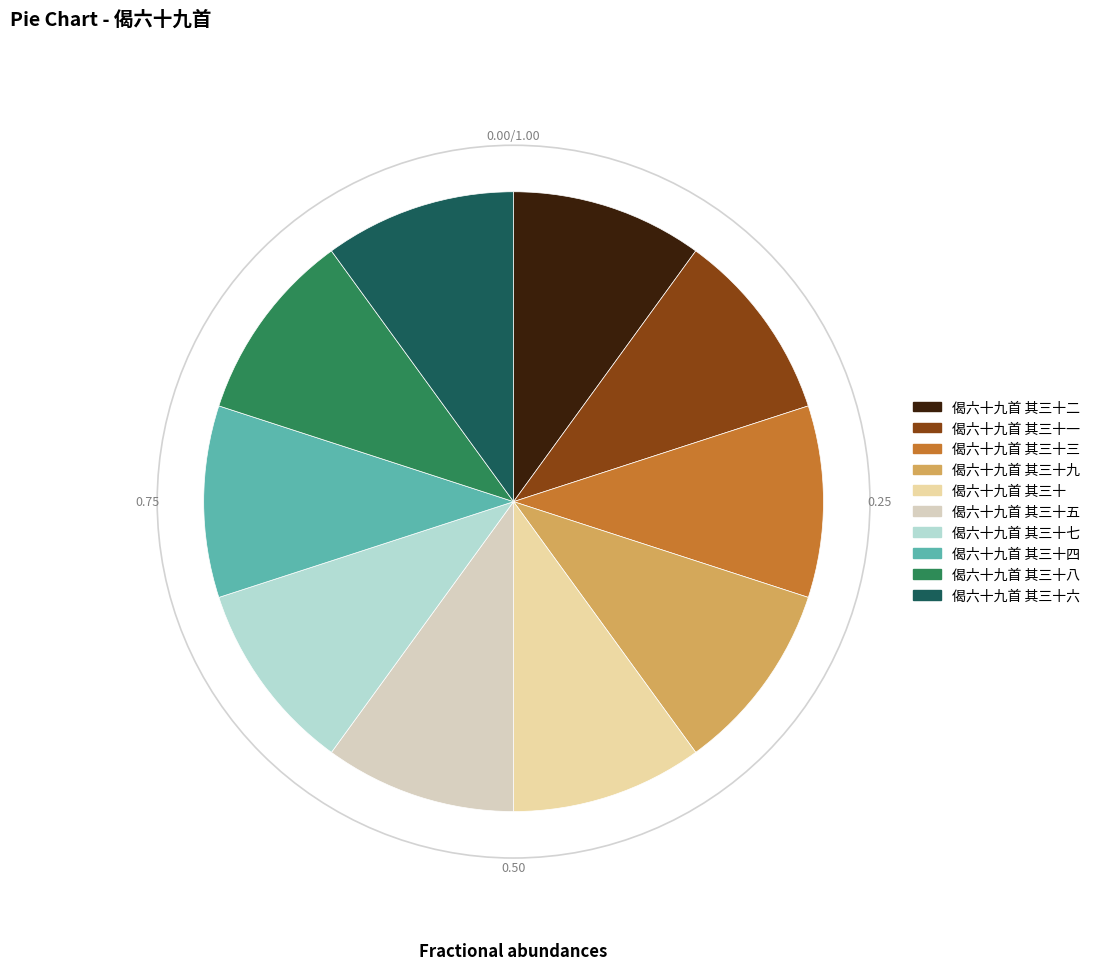

Between 偈六十九首 其三十九 and 偈六十九首 其三十五, which is larger?

偈六十九首 其三十九